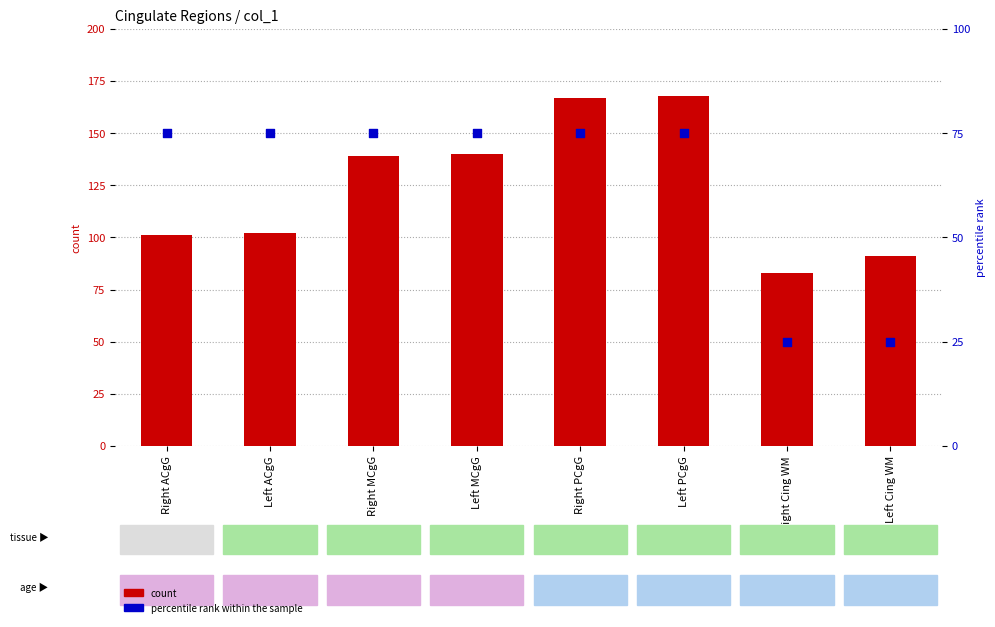

What is the total value across all series at Left MCgG?

215